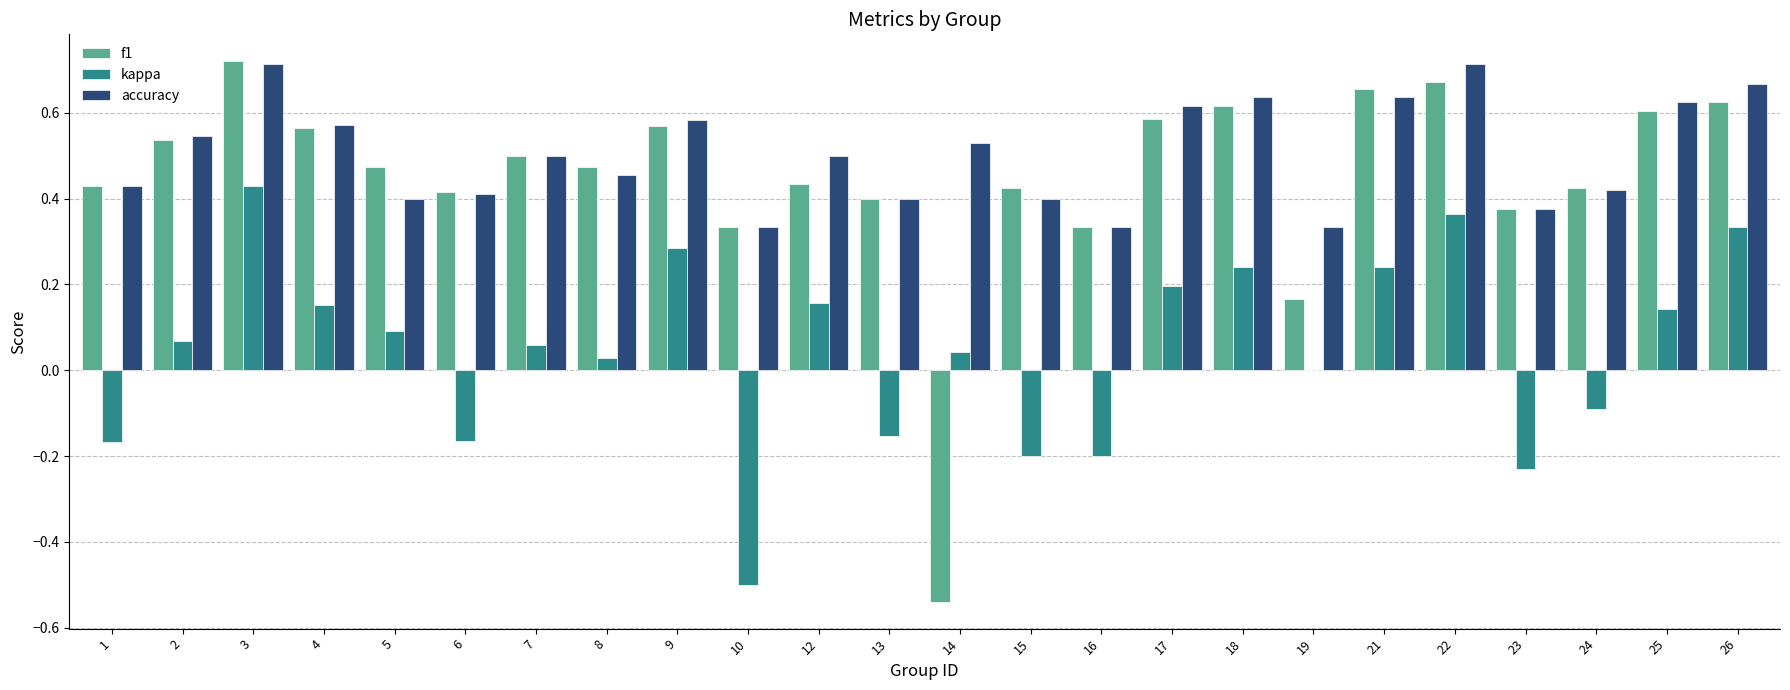

Which series has the largest total across all categories?

accuracy